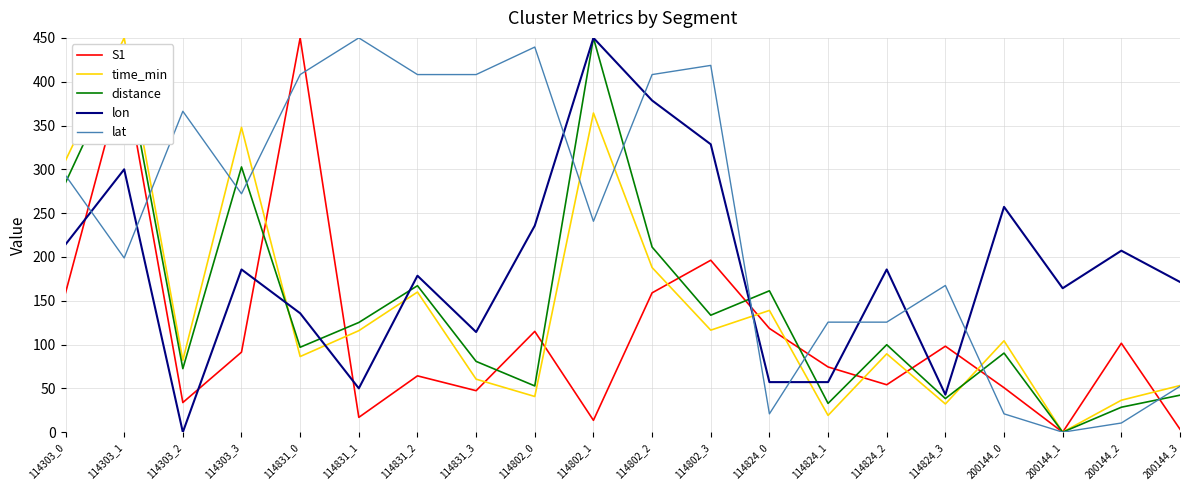

What is the difference between the second highest and minimum values in the lon series?

378.6